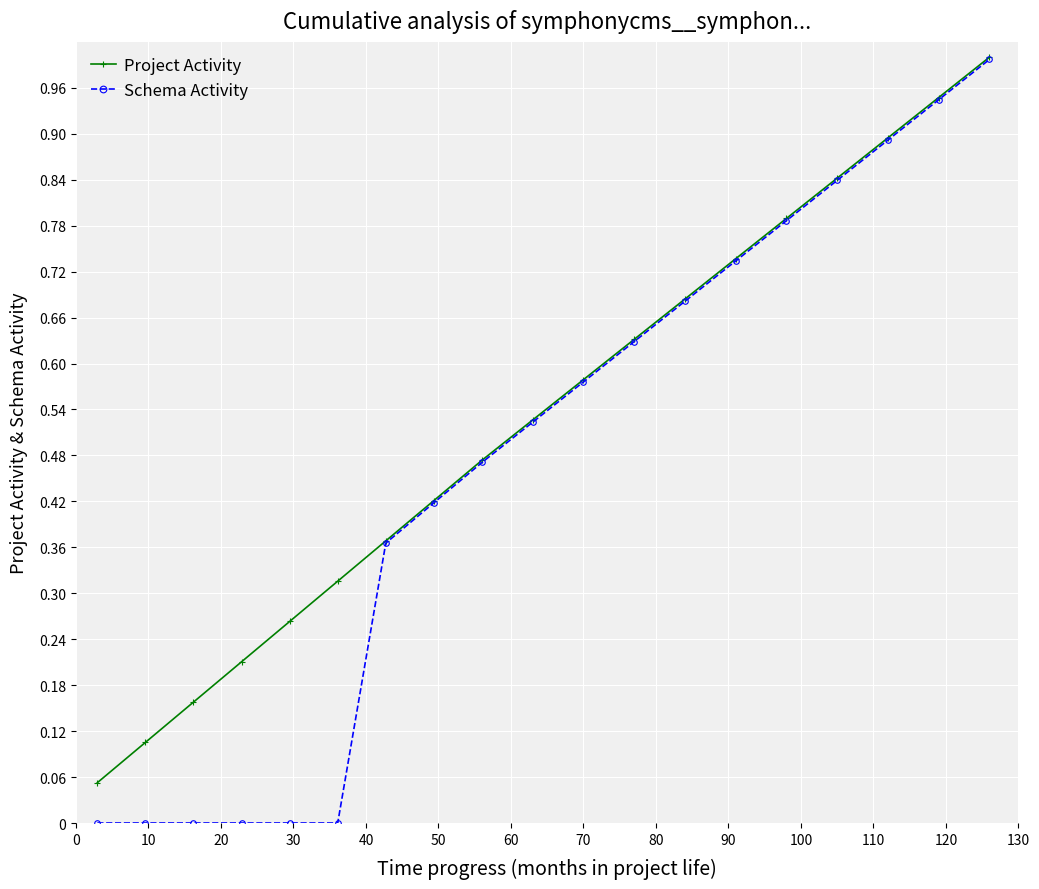

Which series has the largest range (max minus min)?

Schema Activity